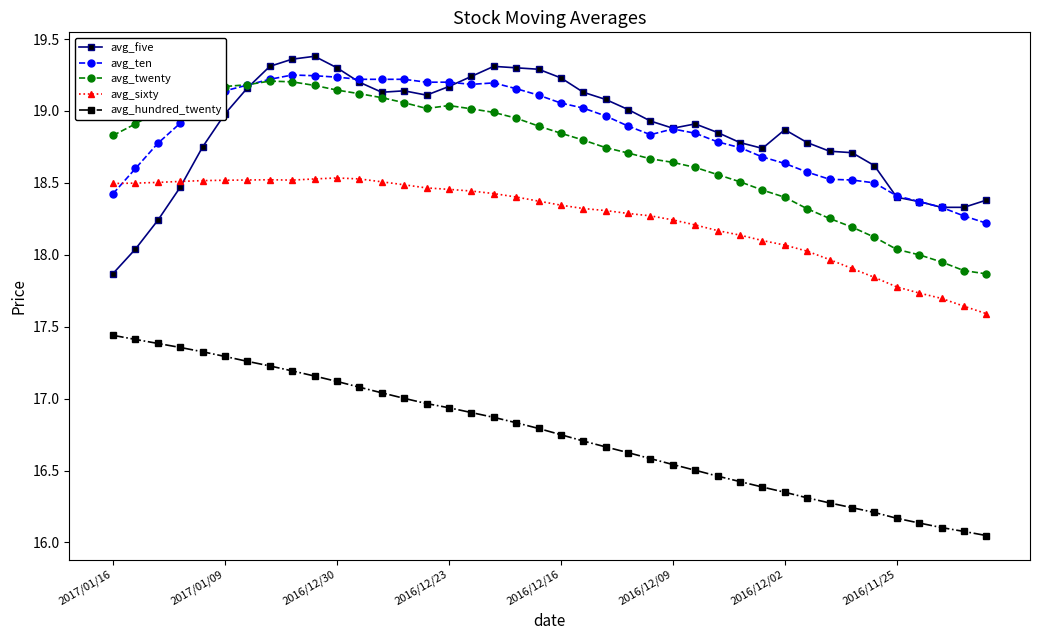

True or false: avg_hundred_twenty and avg_twenty cross at least once.

False